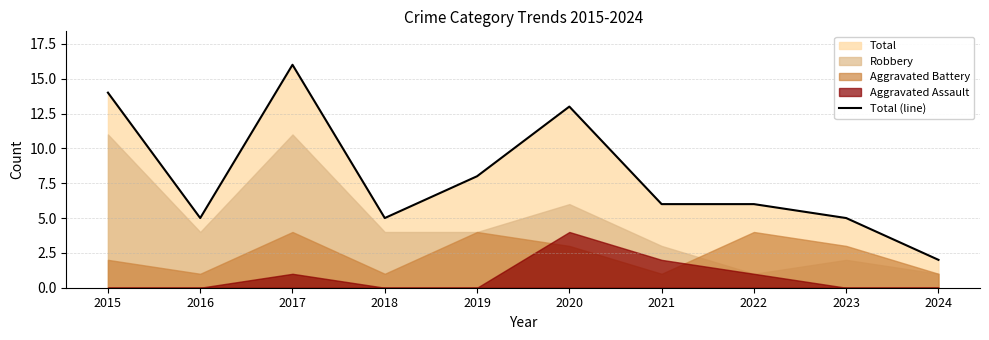

What is the difference between the maximum and second lowest values?

11